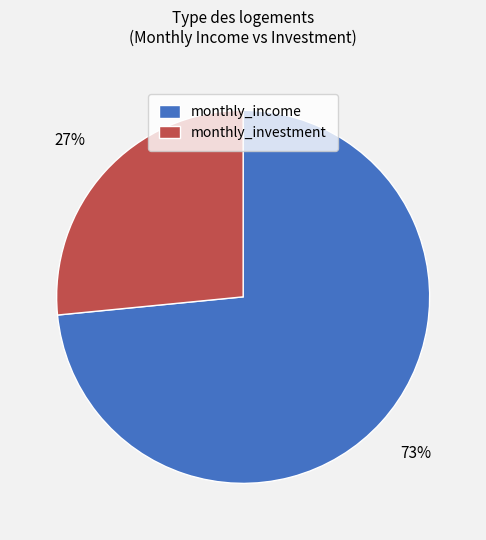

Is the sum of monthly_investment and monthly_income greater than half?

Yes